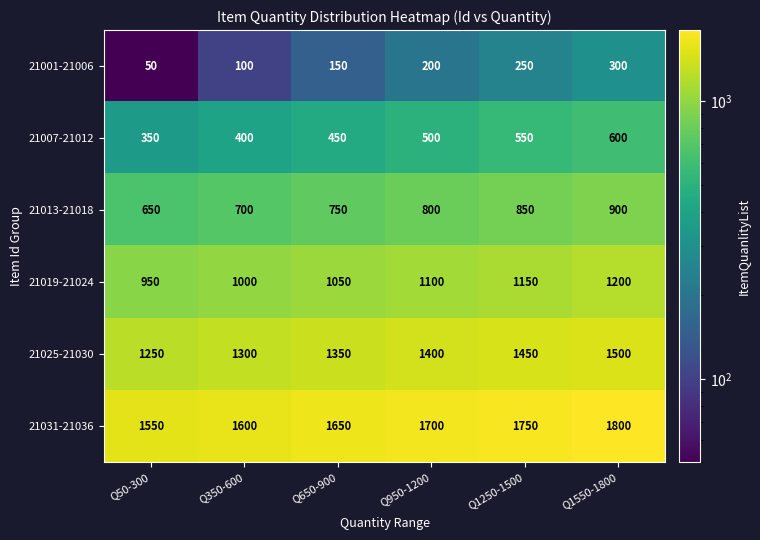

Count the number of categories in the chart.

6